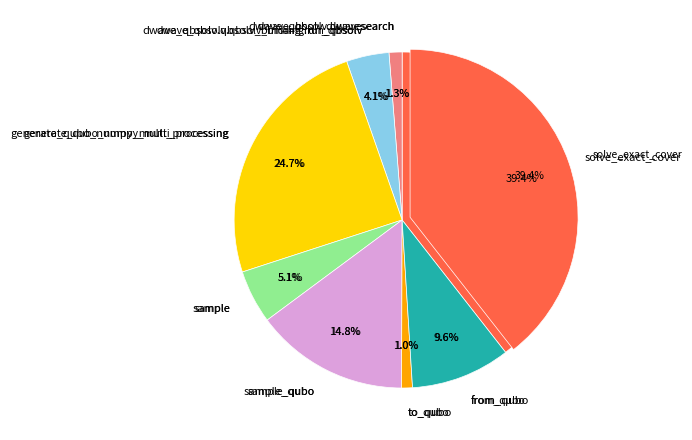

What is the change in value from dwave_qbsolv.qbsolv_binding.run_qbsolv to sample_qubo?

+79.5